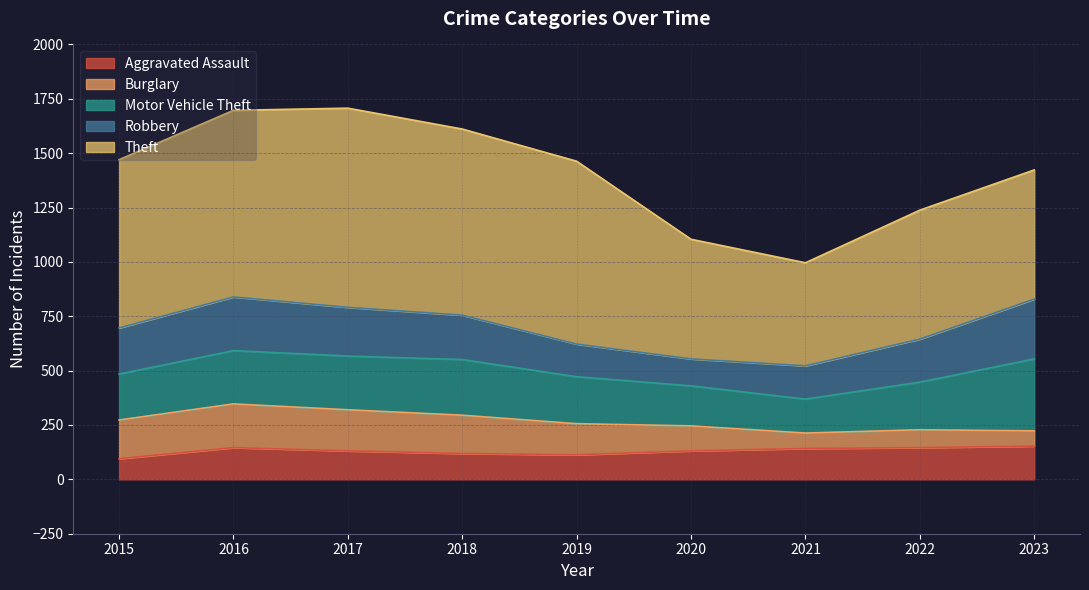

At how many categories does at least one series exceed 541?

8